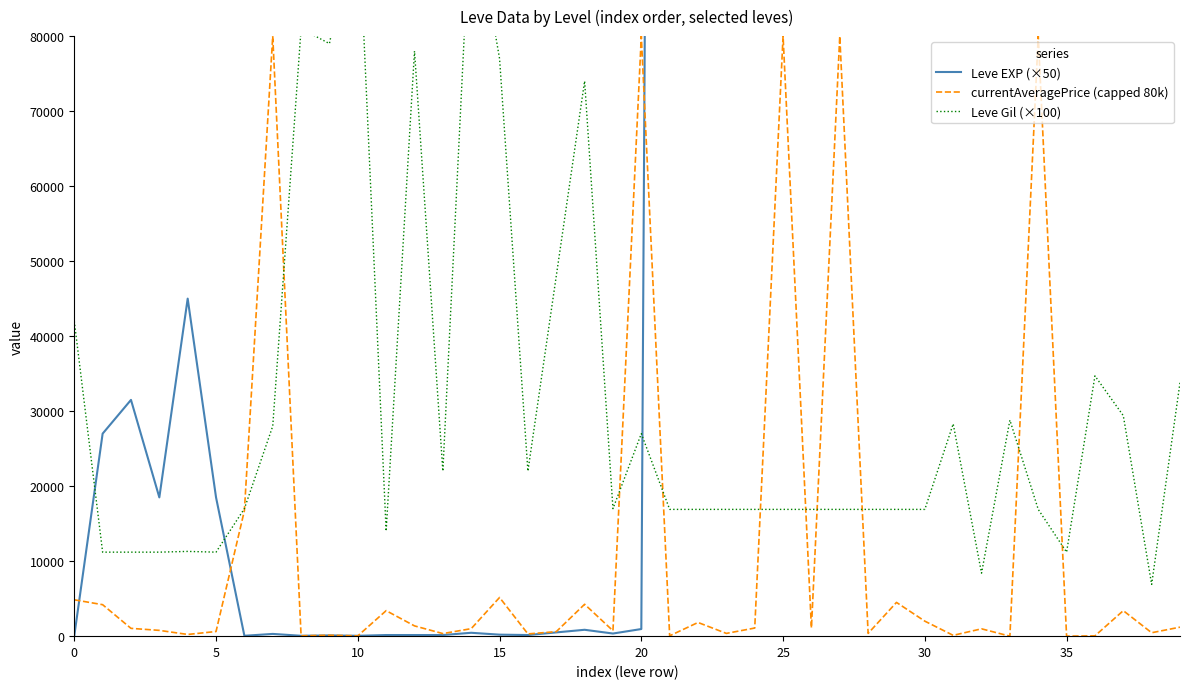

What is the maximum value for Leve EXP (×50)?

3621500